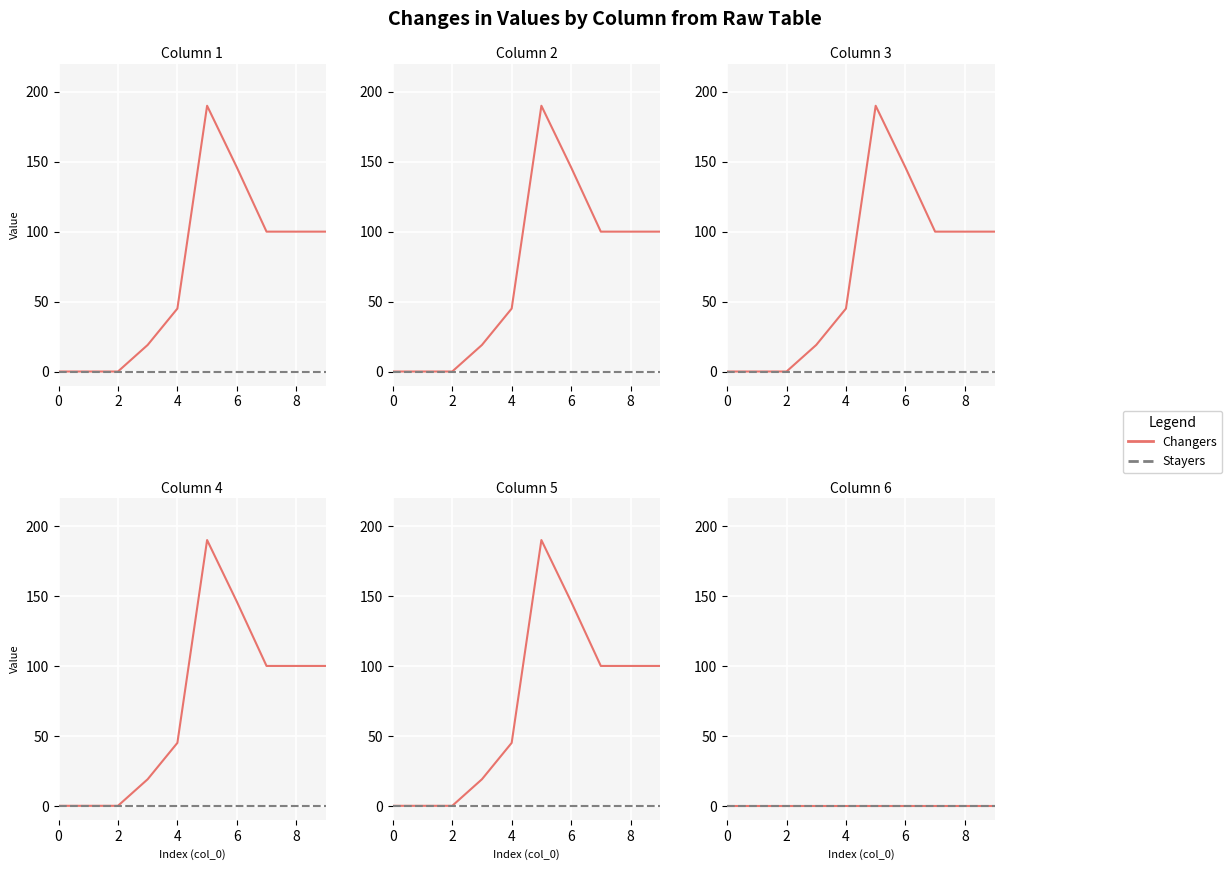

What is the difference between the highest and lowest values at 5?

190